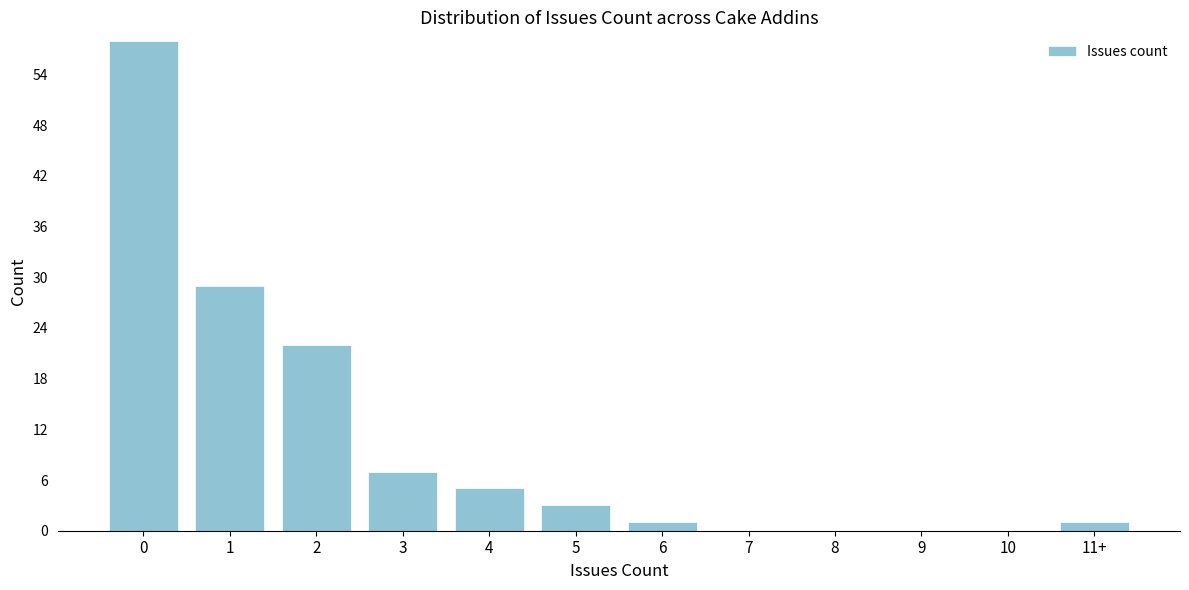

Reading left to right, what are all the values shown in this chart?

0=58	1=29	2=22	3=7	4=5	5=3	6=1	7=0	8=0	9=0	10=0	11+=1